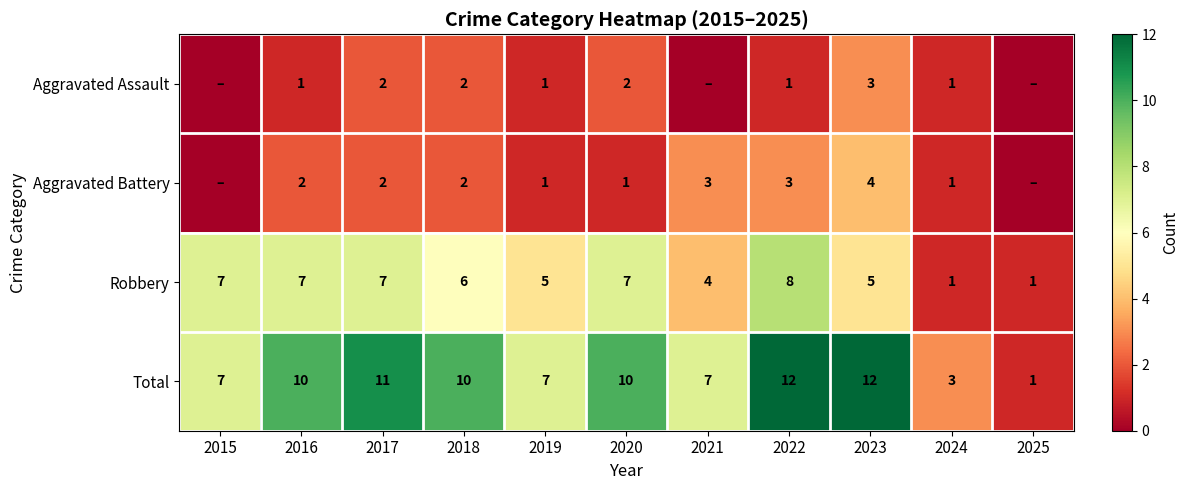

What is the greatest value displayed?

12